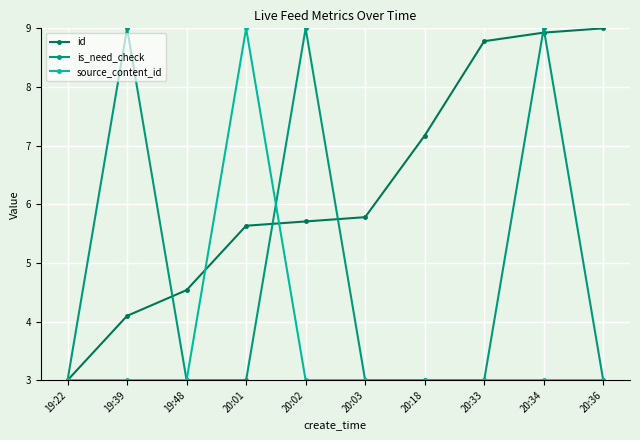

True or false: source_content_id has a value of 1.8 at 20:33.

False